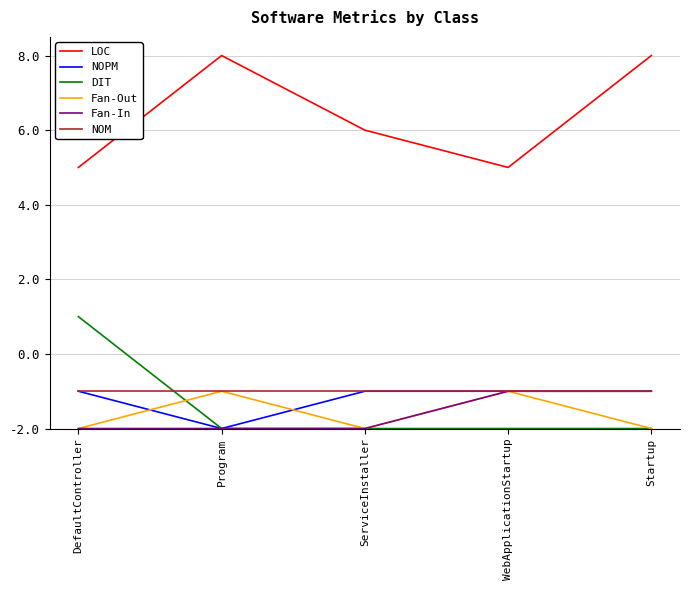

What is the minimum value for LOC?

7